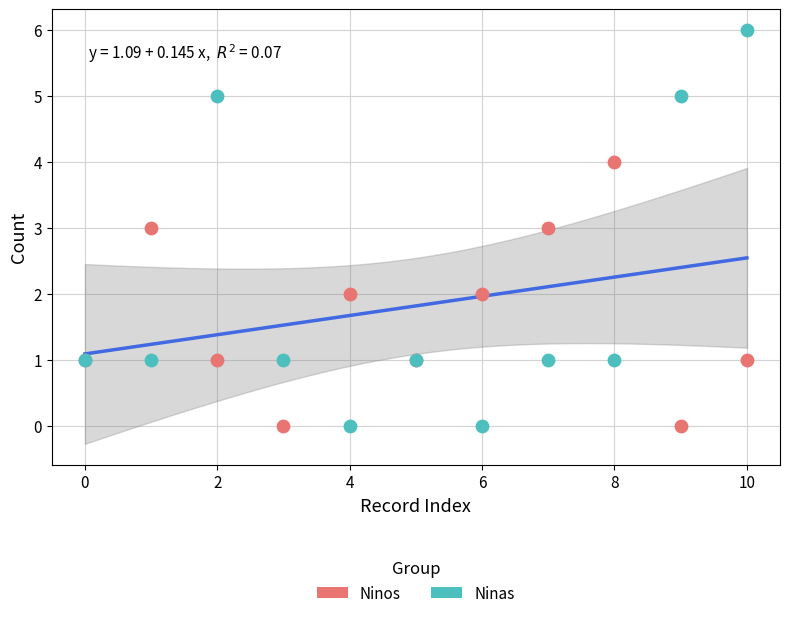

Which series has the largest Y range (max minus min)?

Ninas